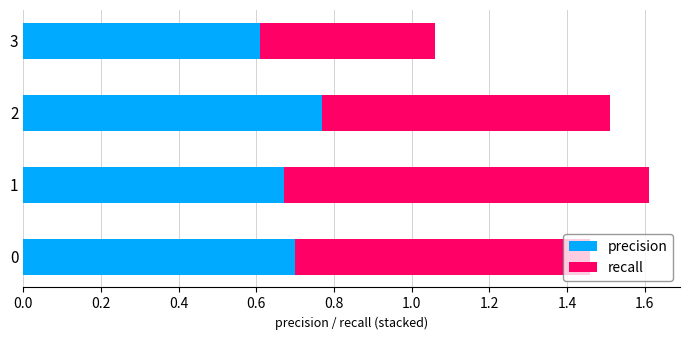

What is the minimum value for precision?

0.6